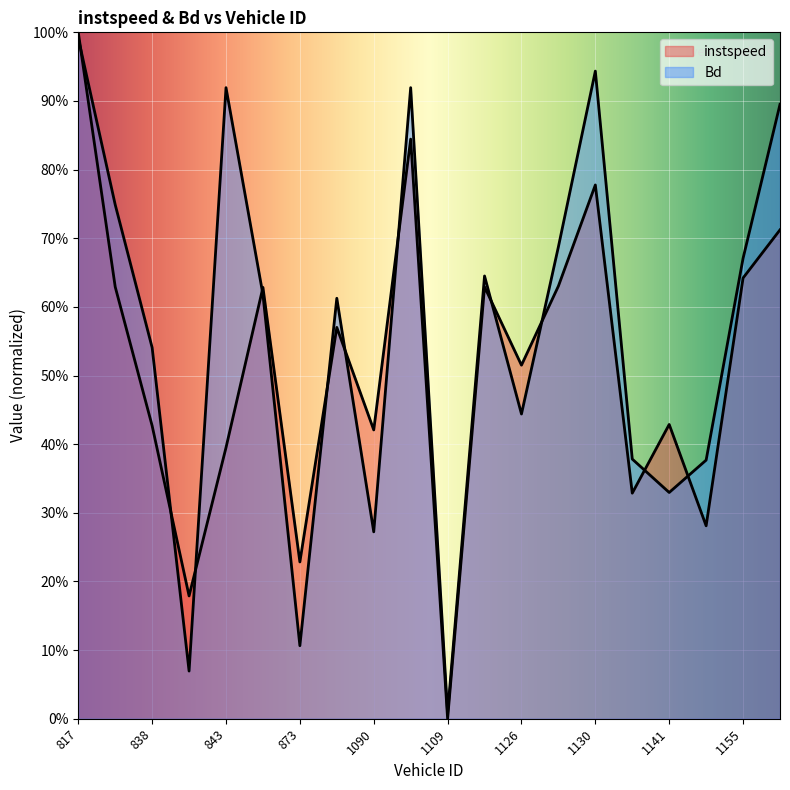

Reading left to right, what are all the values shown in this chart?

instspeed: 817.0=1.0	833.0=0.6	838.0=0.4	840.0=0.2	843.0=0.4	844.0=0.6	873.0=0.2	889.0=0.6	1090.0=0.4	1104.0=0.8	1109.0=0.0	1121.0=0.6	1126.0=0.5	1127.0=0.6	1130.0=0.8	1131.0=0.3	1141.0=0.4	1144.0=0.3	1155.0=0.6	1161.0=0.7
Bd: 817.0=1.0	833.0=0.7	838.0=0.5	840.0=0.1	843.0=0.9	844.0=0.6	873.0=0.1	889.0=0.6	1090.0=0.3	1104.0=0.9	1109.0=0.0	1121.0=0.6	1126.0=0.4	1127.0=0.7	1130.0=0.9	1131.0=0.4	1141.0=0.3	1144.0=0.4	1155.0=0.7	1161.0=0.9